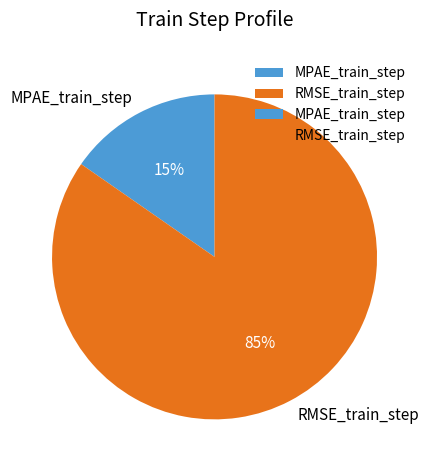

Which has a higher value, RMSE_train_step or MPAE_train_step?

RMSE_train_step